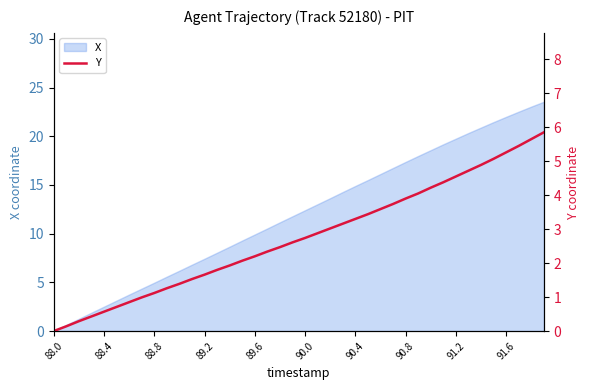

The value at 90.8 is 5.3. True or false?

False